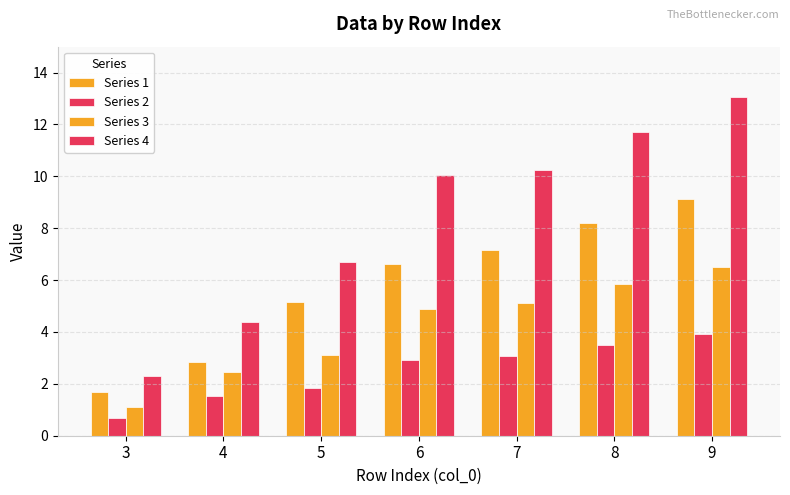

What is the maximum value shown in the chart?

13.0